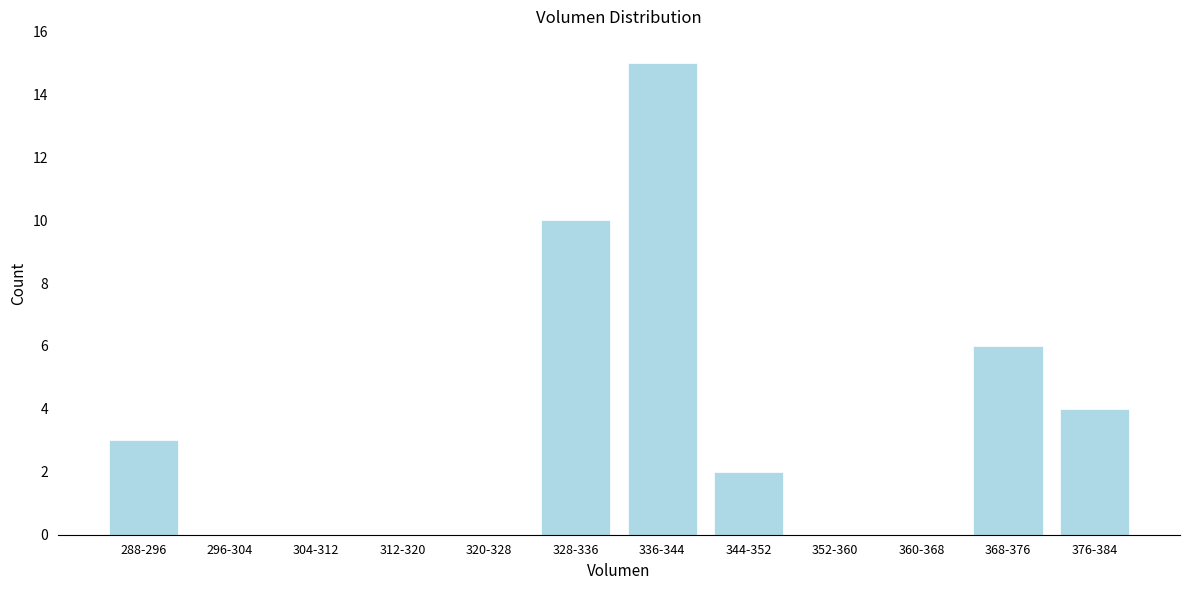

Reading left to right, extract all data points from this chart.

288-296=3	296-304=0	304-312=0	312-320=0	320-328=0	328-336=10	336-344=15	344-352=2	352-360=0	360-368=0	368-376=6	376-384=4